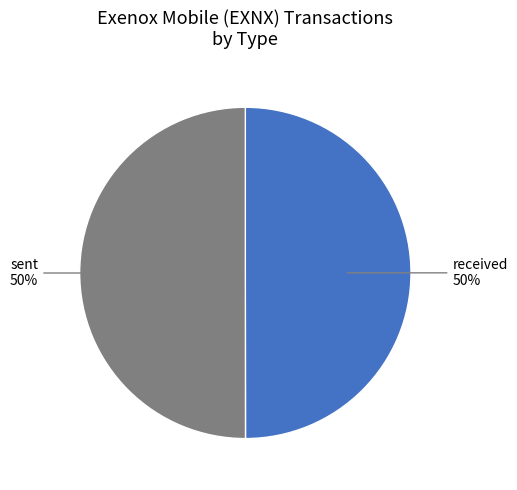

To the nearest percent, what is the average slice percentage?

50%